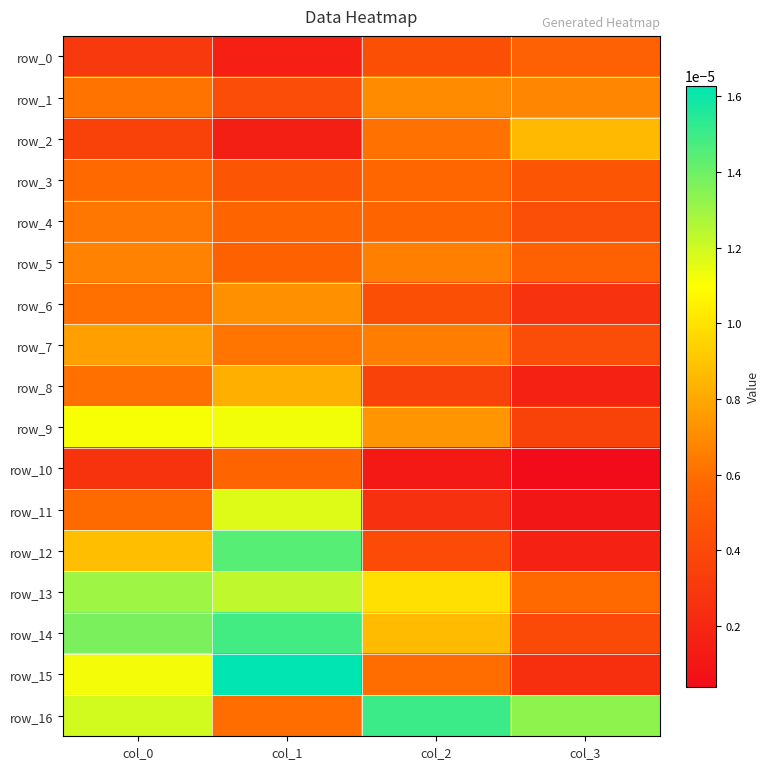

Which category has the highest value across all series?

col_1